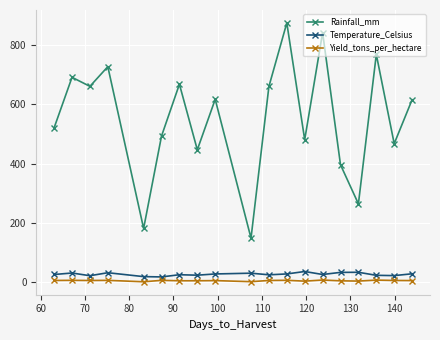

How many data points in Rainfall_mm are less than 615?

9